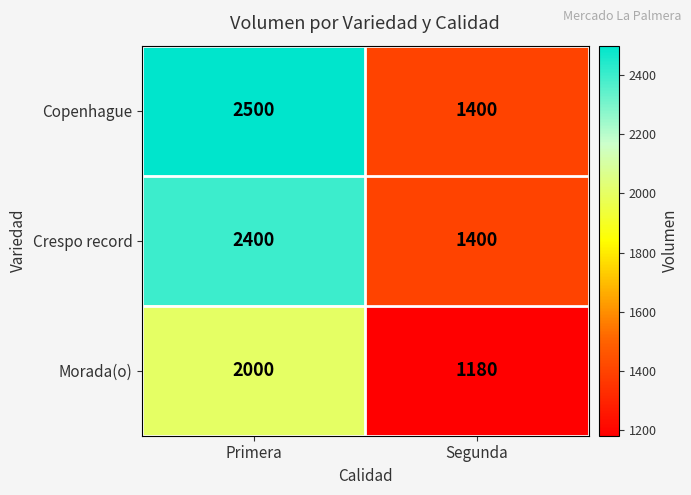

Which series changed the most between Primera and Segunda?

Copenhague